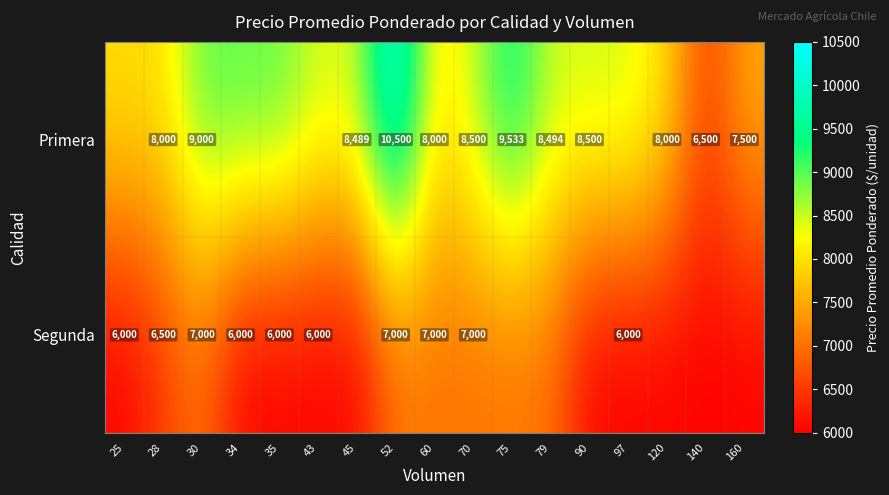

At 52, list the series in order from largest to smallest.

Primera, Segunda